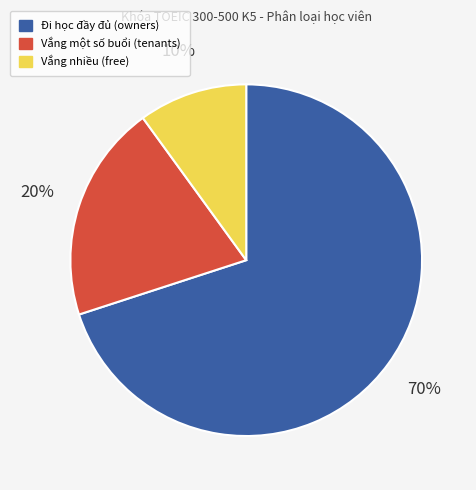

Between Đi học đầy đủ (owners) and Vắng một số buổi (tenants), which is larger?

Đi học đầy đủ (owners)